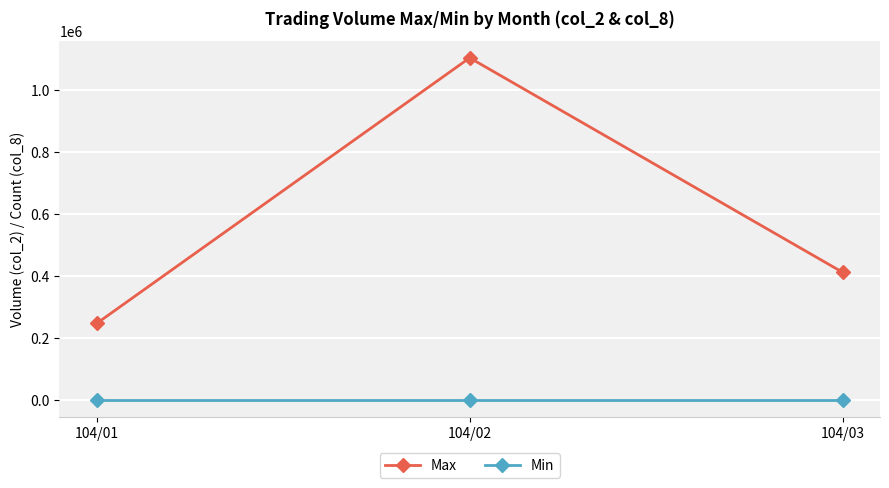

What is the greatest value displayed?

1103100